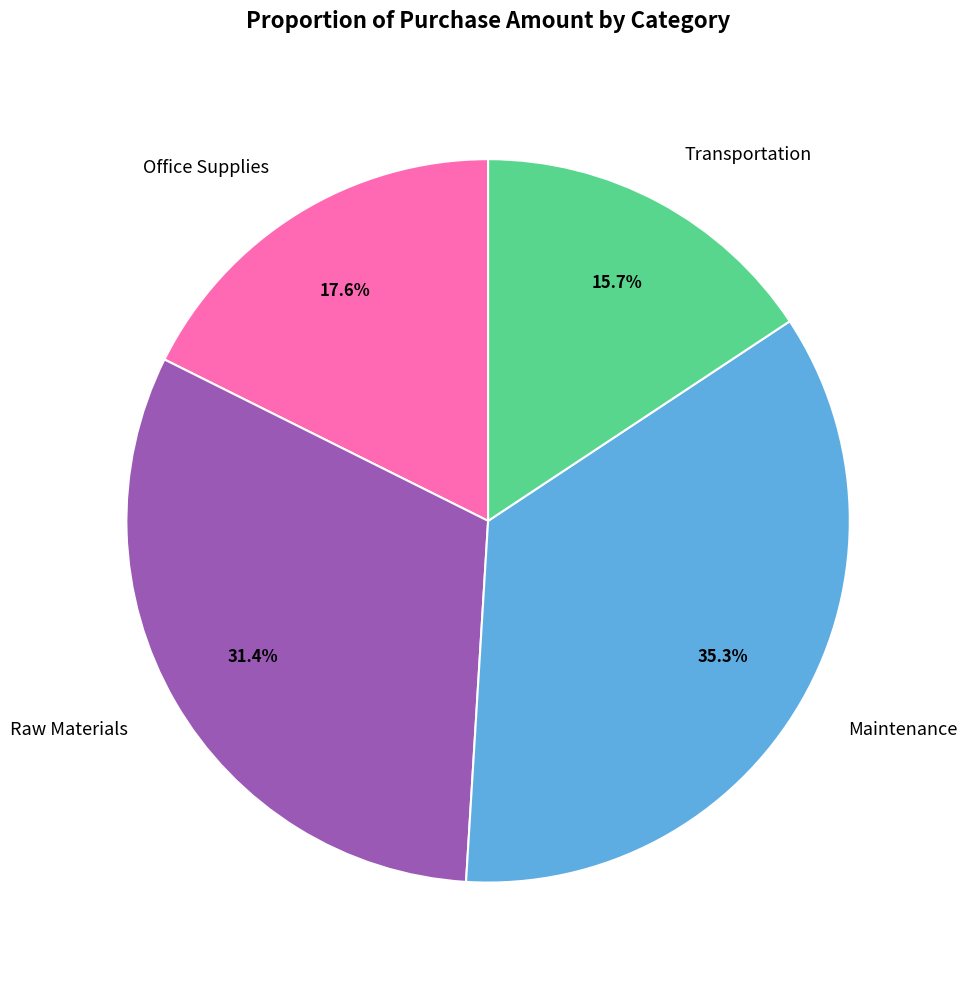

Which category has the smallest portion of the pie?

Transportation